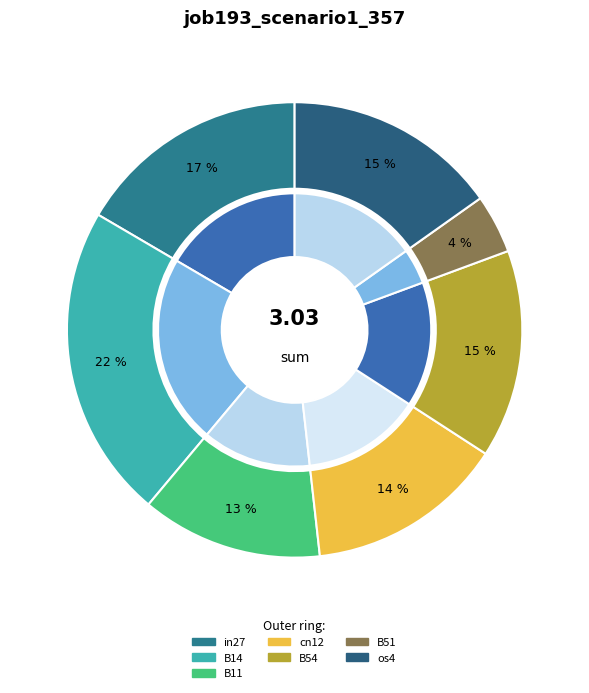

Rank the categories by value from highest to lowest.

B14, in27, os4, B54, cn12, B11, B51